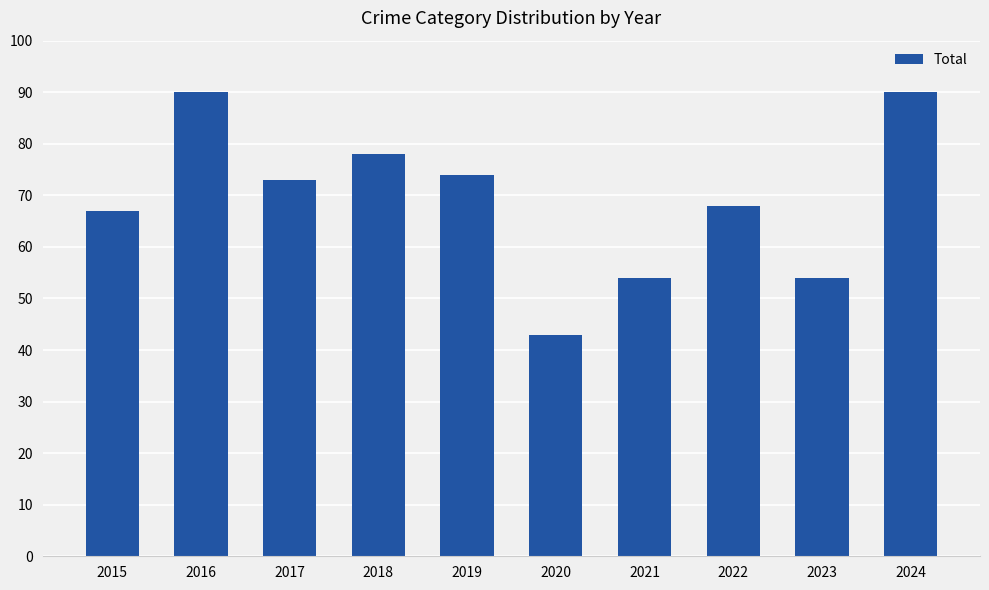

Reading left to right, what are all the values shown in this chart?

67	90	73	78	74	43	54	68	54	90